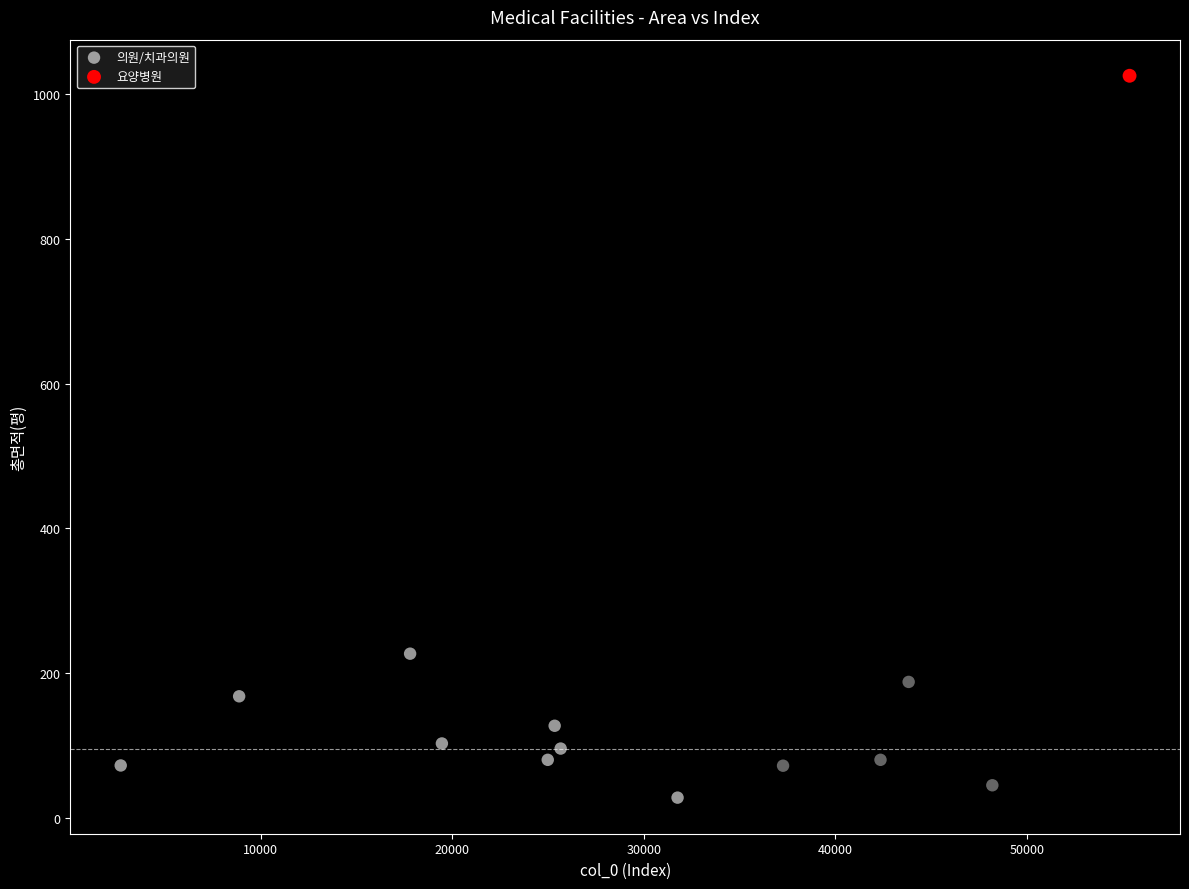

What are all the series names shown in the legend?

의원/치과의원, 요양병원